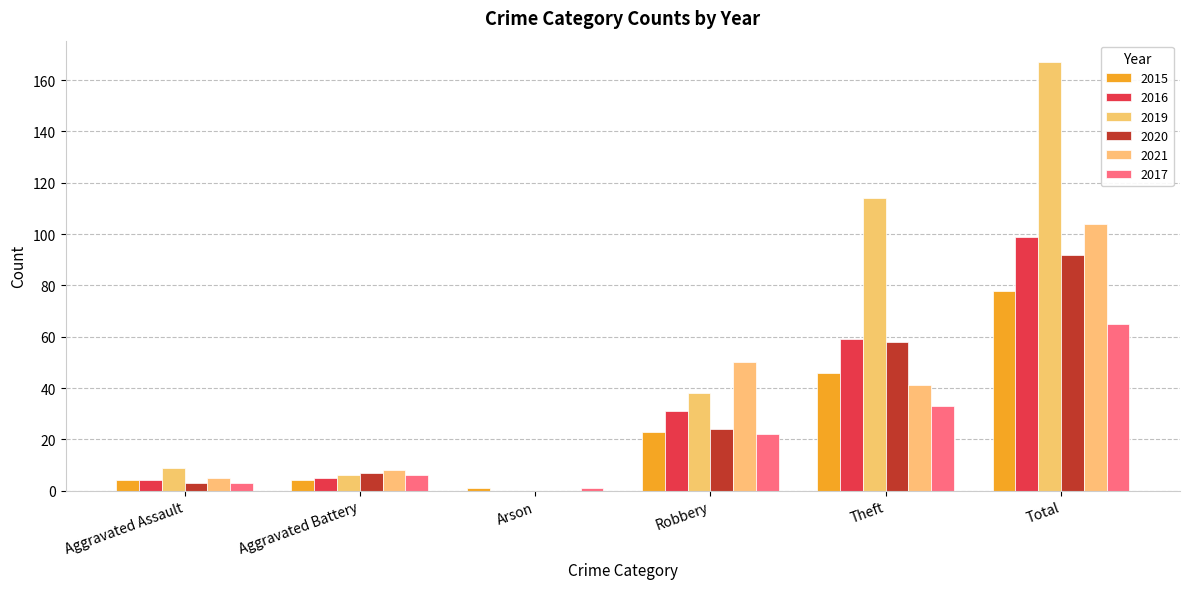

Which category has the highest value across all series?

Total